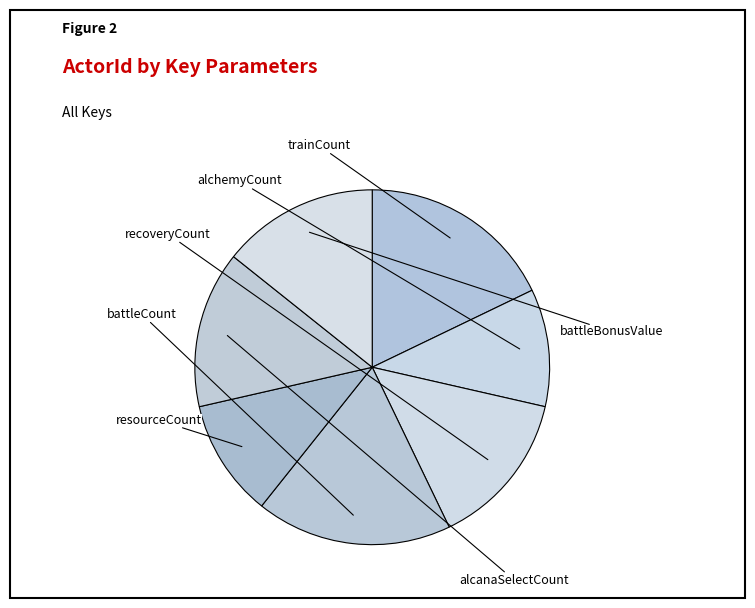

What is the largest slice in the pie chart?

trainCount